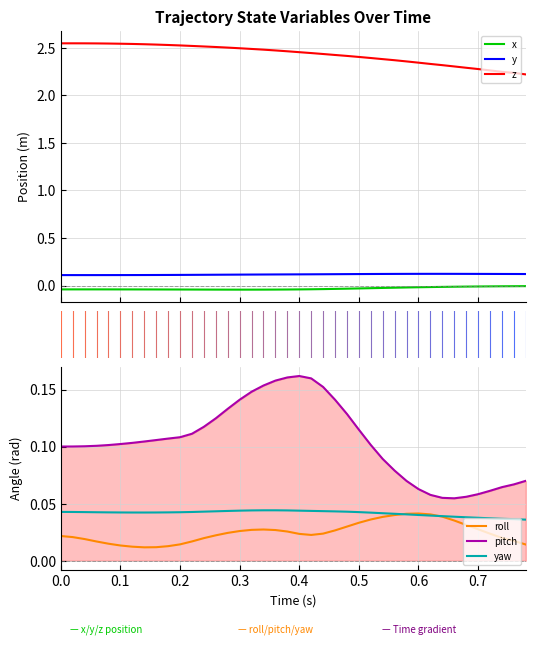

True or false: x and z intersect in this chart.

False